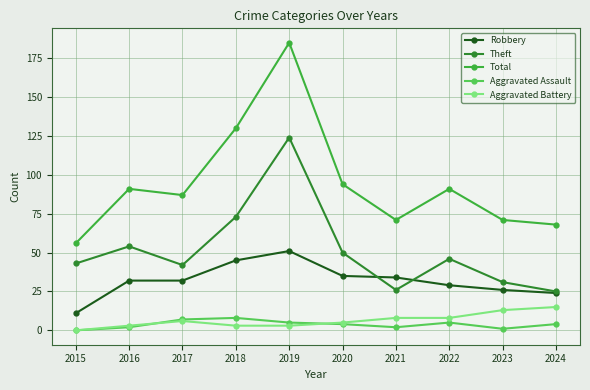

True or false: Total and Aggravated Assault intersect in this chart.

False